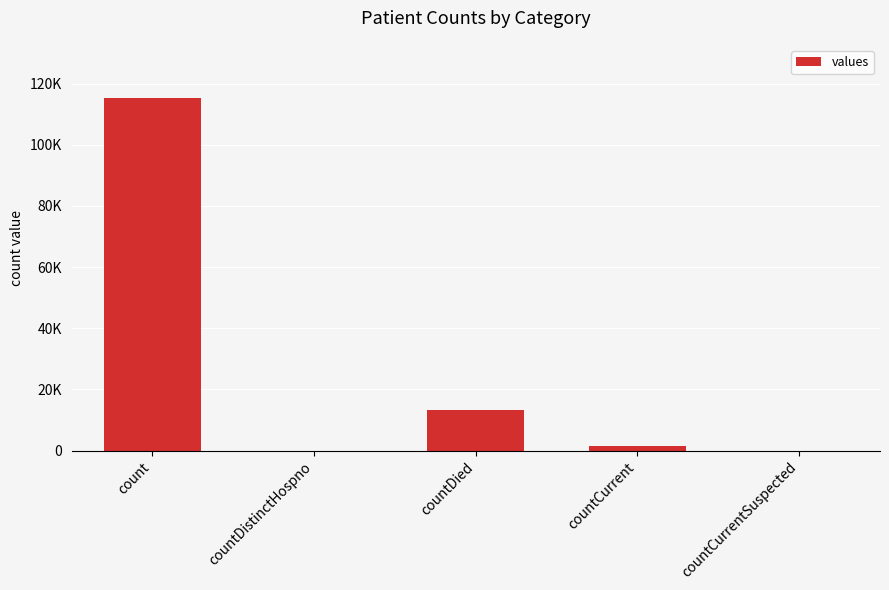

Are the bars horizontal?

No